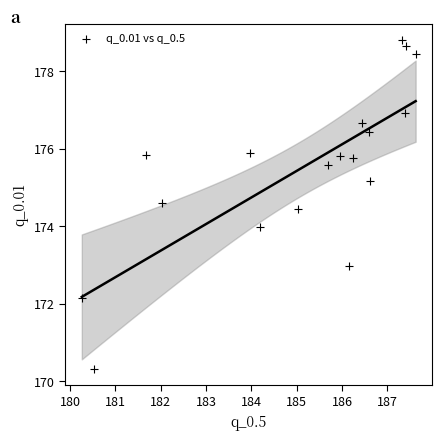

What is the range of X values (max minus min)?

7.4